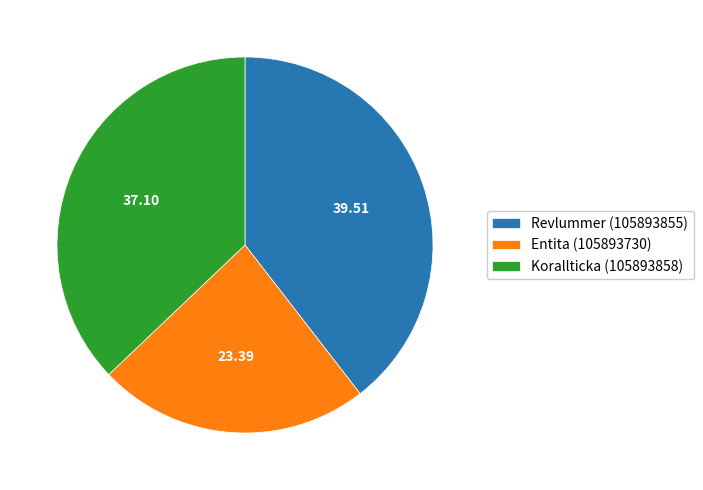

Is it true that Revlummer (105893855) is 40% of the pie?

True